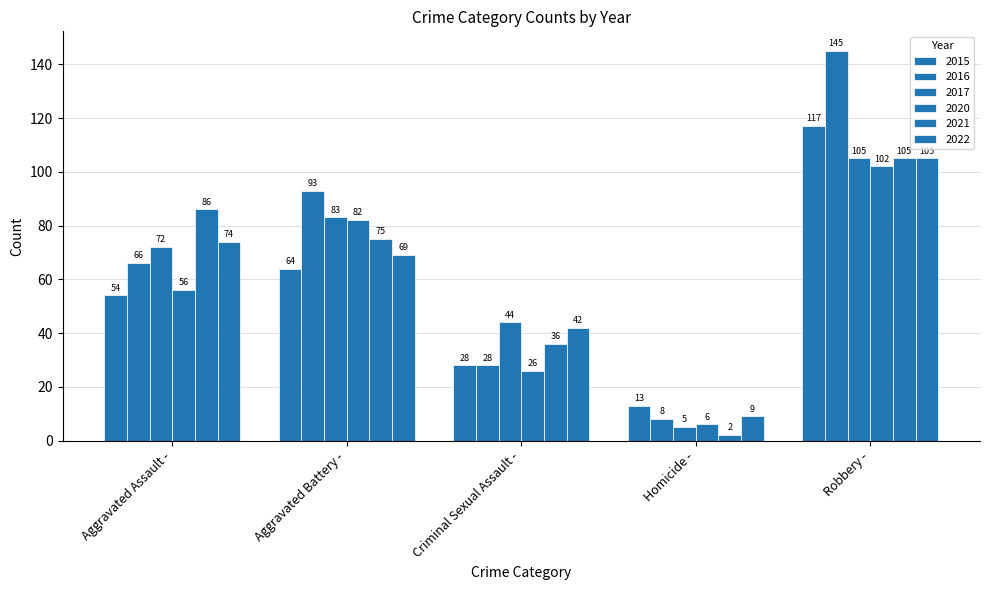

Which series has the widest spread of values?

2016